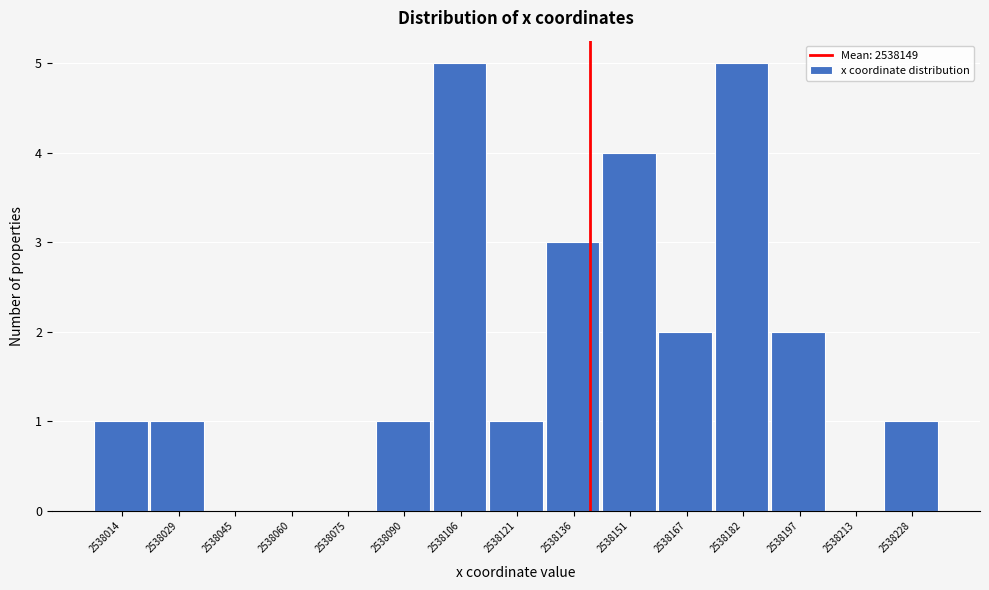

Reading left to right, extract all data points from this chart.

2538014=1	2538029=1	2538045=0	2538060=0	2538075=0	2538090=1	2538106=5	2538121=1	2538136=3	2538151=4	2538167=2	2538182=5	2538197=2	2538213=0	2538228=1